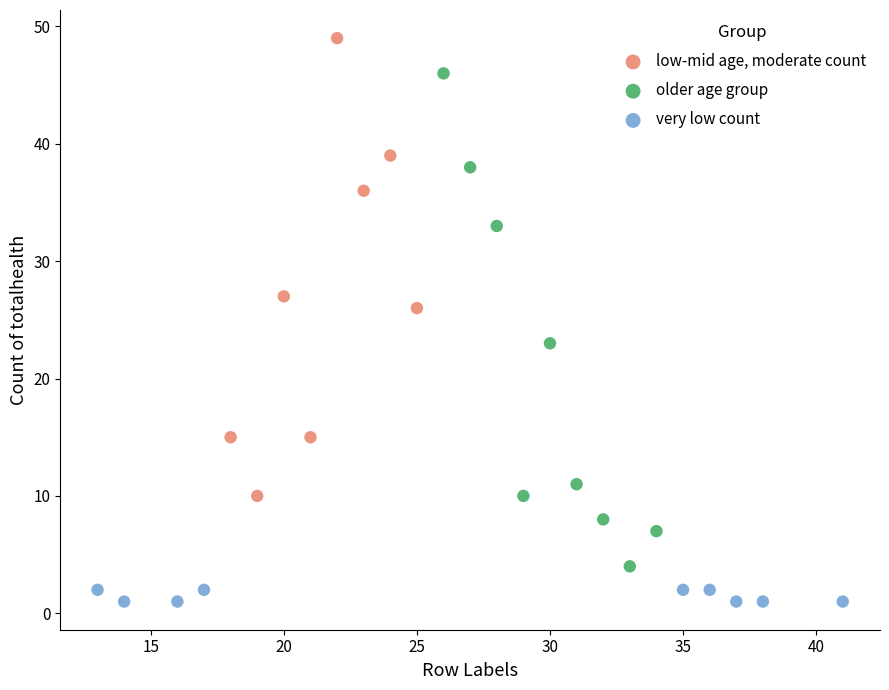

Which series reaches the minimum Y coordinate?

very low count